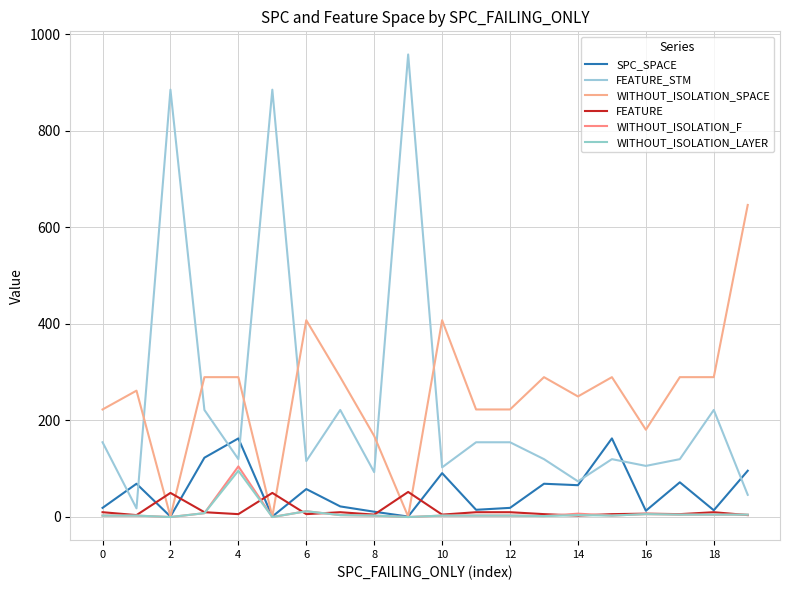

Reading left to right, list all the values displayed in this chart.

SPC_SPACE: 18	68	0	122	162	0	57	21	10	0	90	14	18	68	65	162	12	71	13	95
FEATURE_STM: 154	17	885	221	119	885	115	221	92	958	102	154	154	119	73	119	105	119	221	45
WITHOUT_ISOLATION_SPACE: 222	261	0	289	289	0	407	289	167	0	407	222	222	289	249	289	180	289	289	646
FEATURE: 9	3	49	9	5	49	5	9	4	51	4	9	9	5	2	5	6	5	9	3
WITHOUT_ISOLATION_F: 2	2	-1	7	104	-1	11	3	2	-1	2	2	2	1	6	2	5	4	4	4
WITHOUT_ISOLATION_LAYER: 2	2	-1	7	95	-1	11	3	2	-1	2	2	2	1	3	2	5	4	4	4